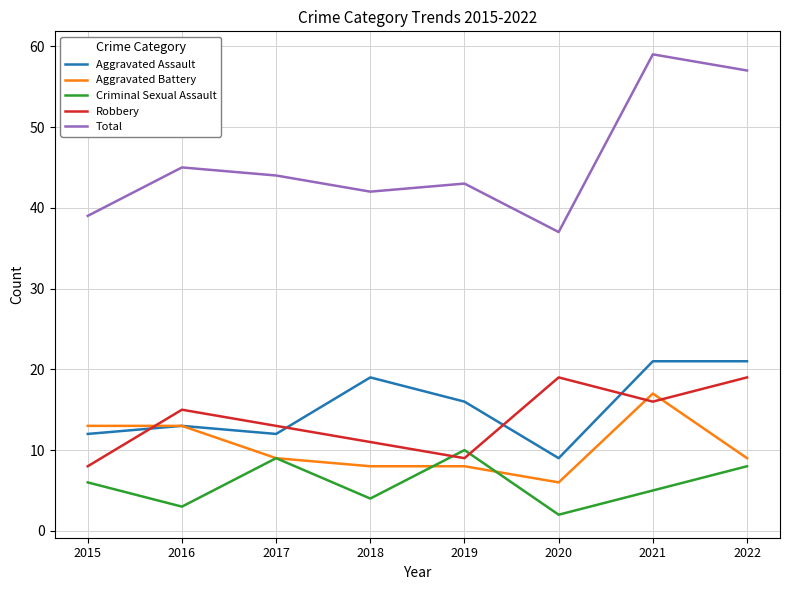

What are all the series names shown in the legend?

Aggravated Assault, Aggravated Battery, Criminal Sexual Assault, Robbery, Total